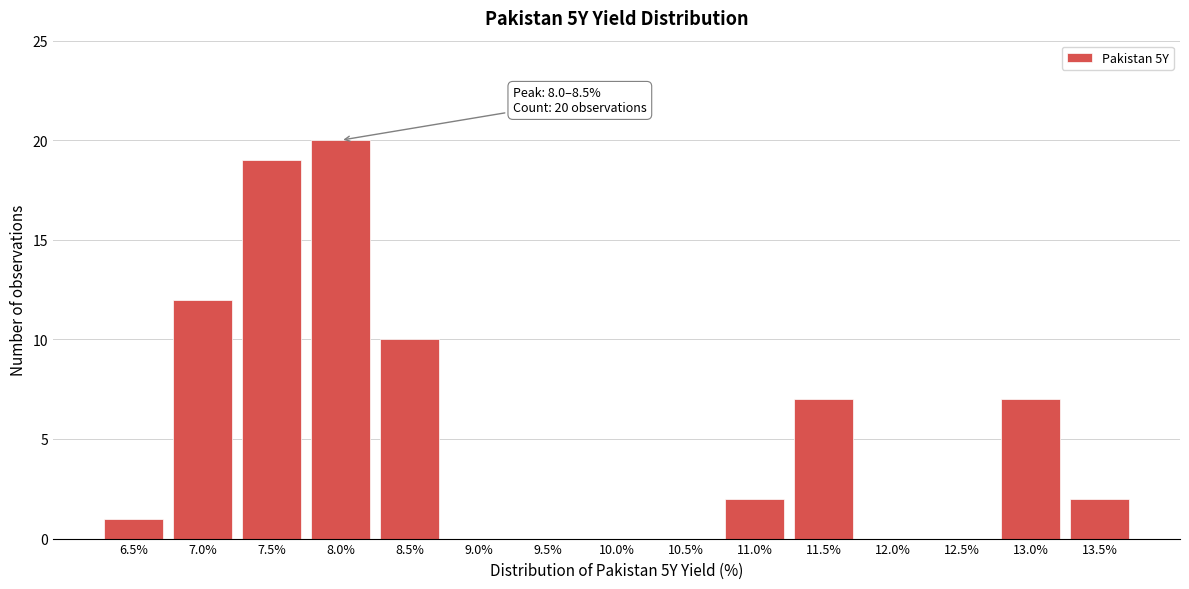

Reading left to right, list all the values displayed in this chart.

6.5%=1	7.0%=12	7.5%=19	8.0%=20	8.5%=10	9.0%=0	9.5%=0	10.0%=0	10.5%=0	11.0%=2	11.5%=7	12.0%=0	12.5%=0	13.0%=7	13.5%=2